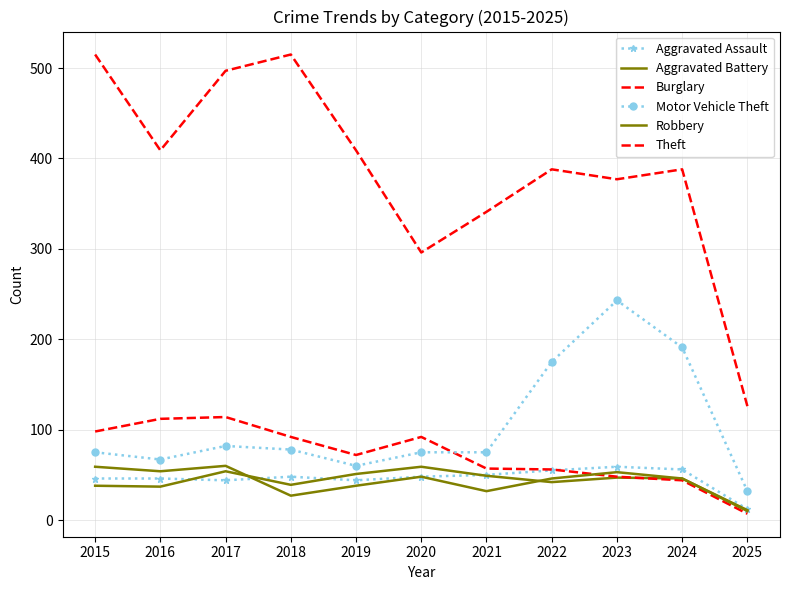

True or false: Robbery and Theft cross at least once.

False